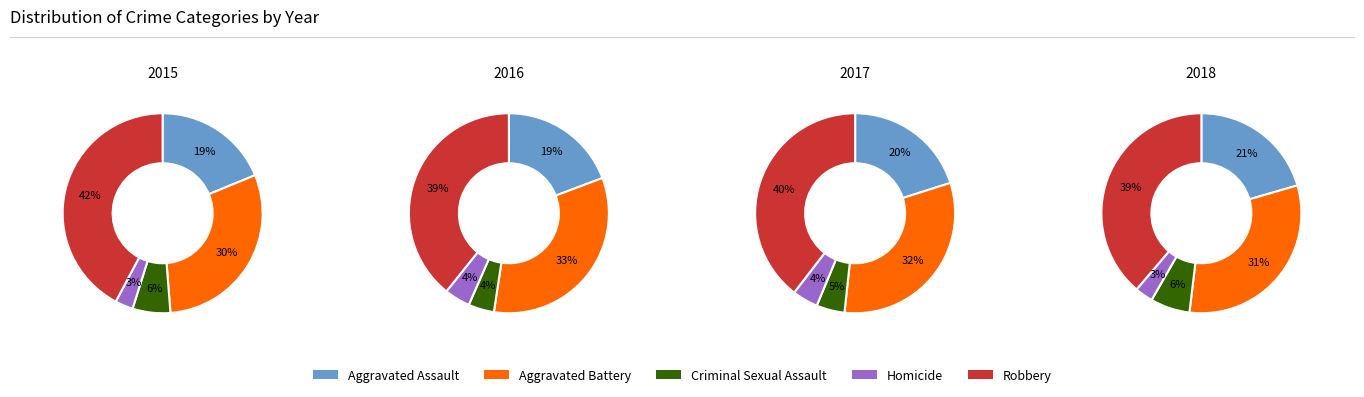

What percentage do 2 and 1 together represent?

25.5%